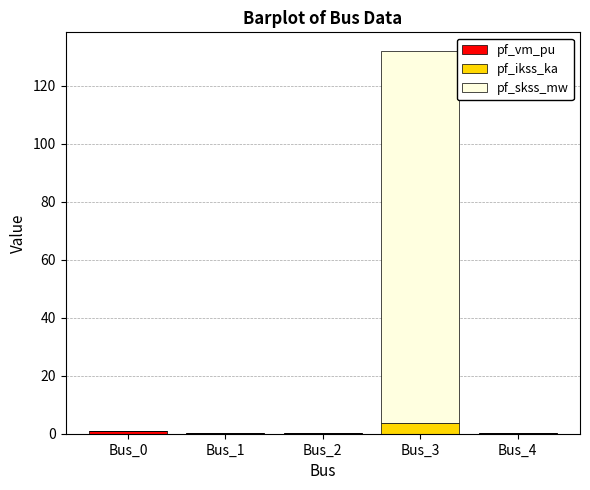

At which category is the sum across all series the highest?

Bus_3